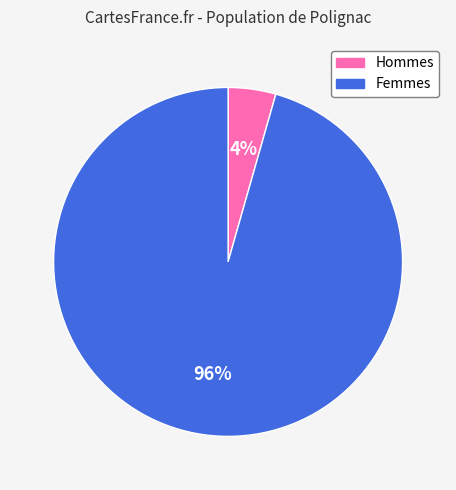

Is the sum of Femmes and Hommes greater than half?

Yes